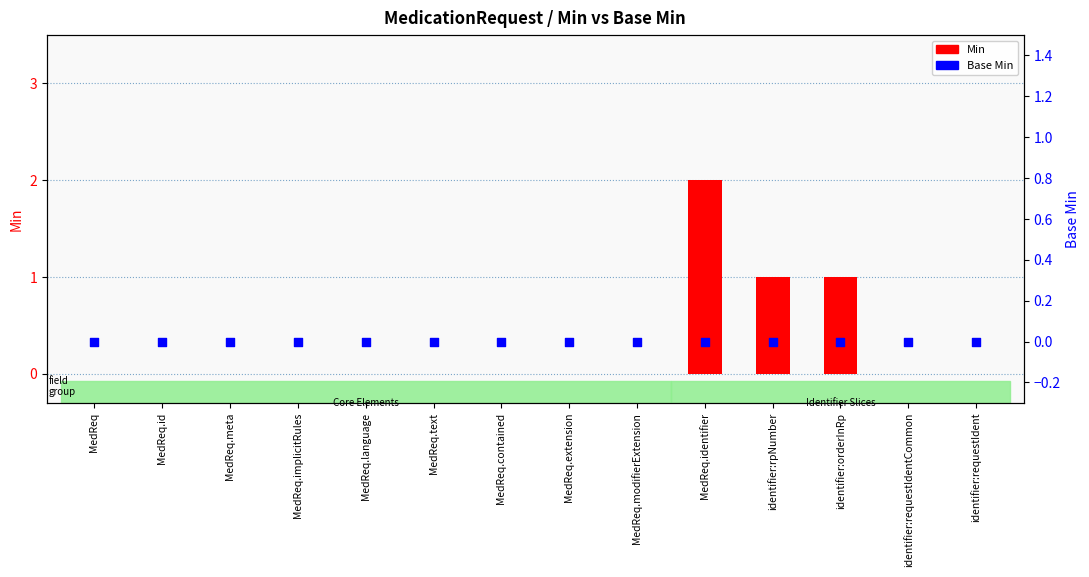

Which series contains the highest Y value?

Min